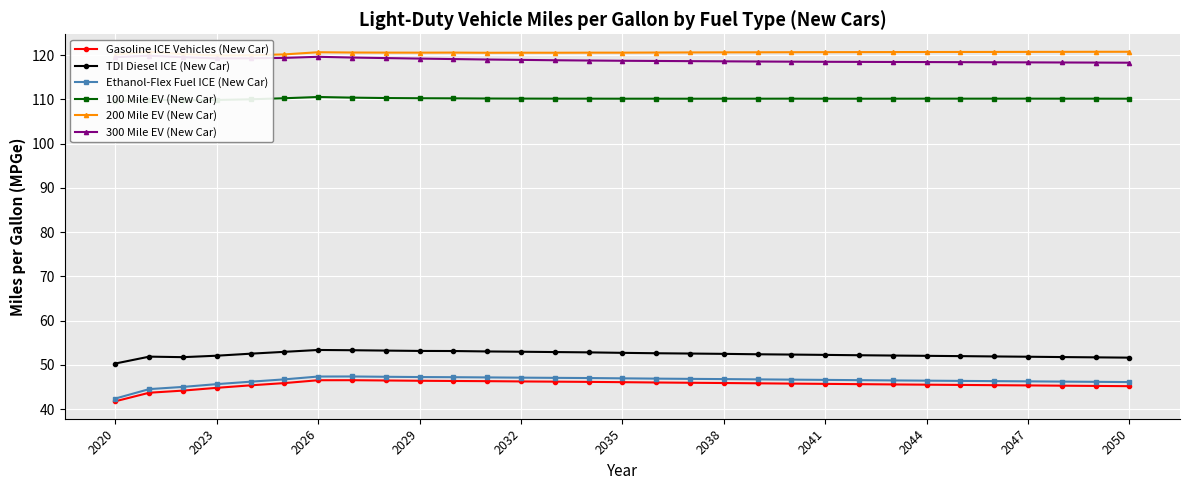

What is the sum of all Gasoline ICE Vehicles (New Car) values?

1413.6